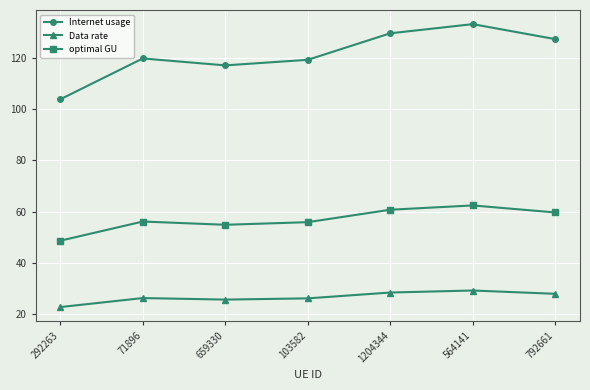

What is the approximate value of Data rate at 659330?

25.8